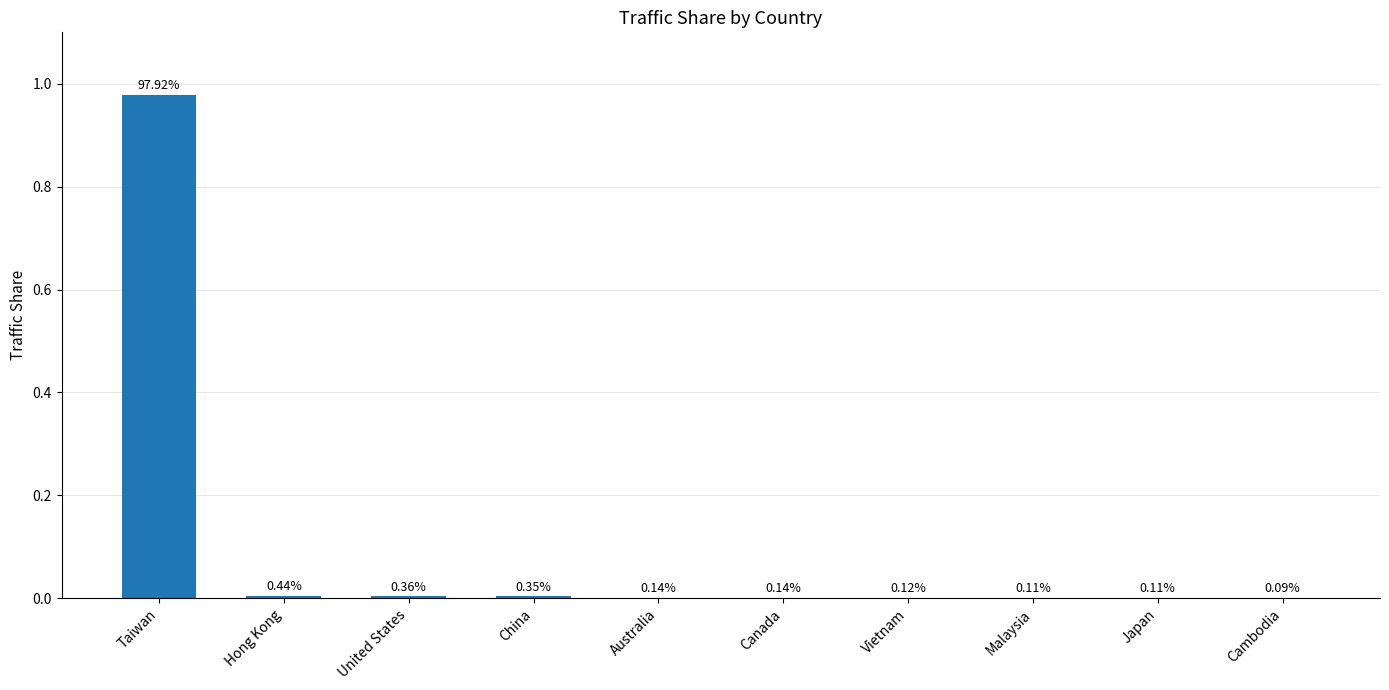

Rank the categories by value from highest to lowest.

Taiwan, Hong Kong, United States, China, Australia, Canada, Vietnam, Malaysia, Japan, Cambodia